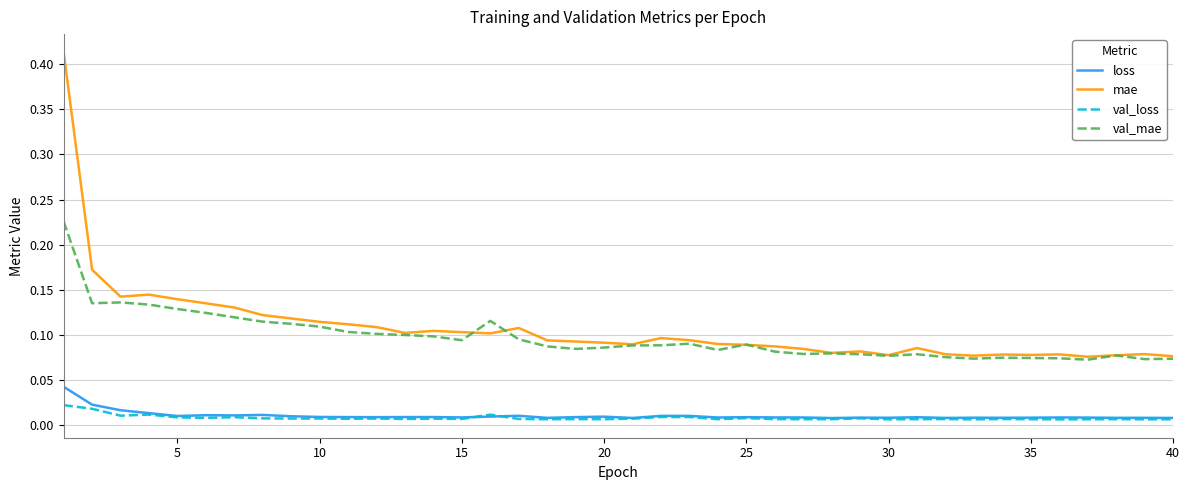

True or false: val_mae and loss intersect in this chart.

False